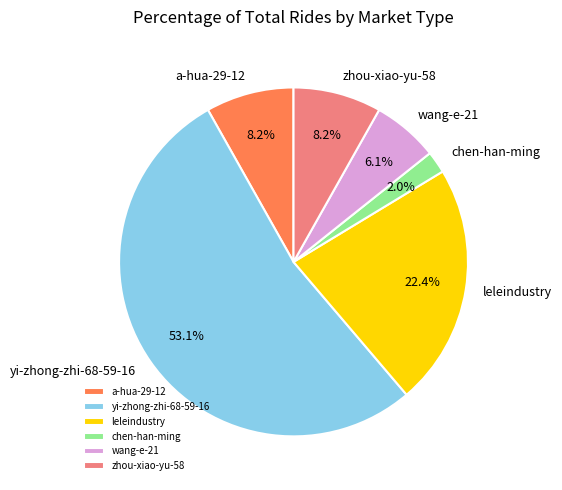

Is it true that wang-e-21 is 6% of the pie?

True